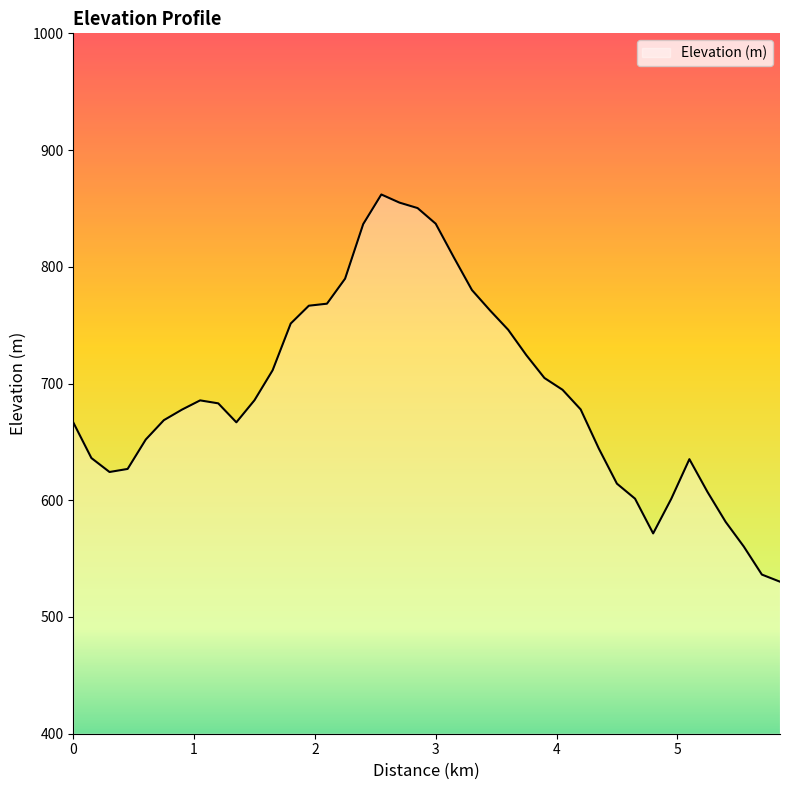

What is the smallest value displayed?

530.2